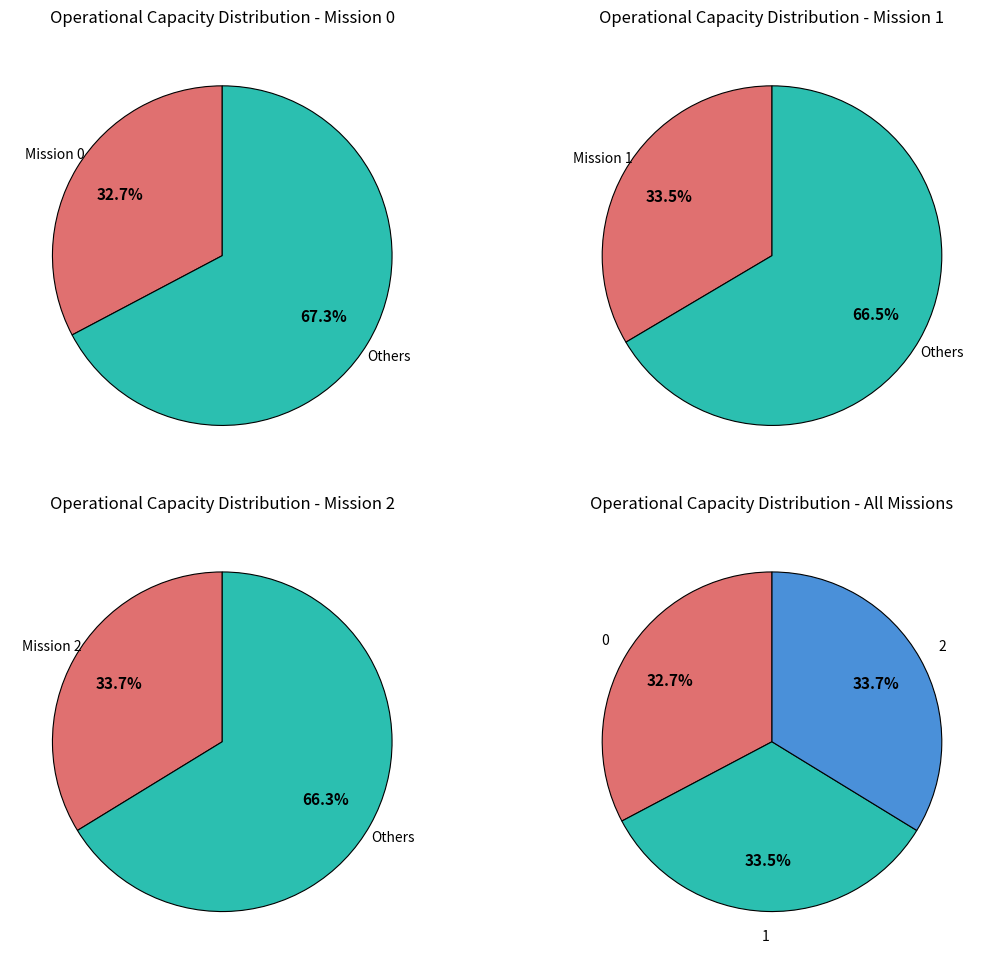

To the nearest percent, what percentage of the pie is 2?

34%